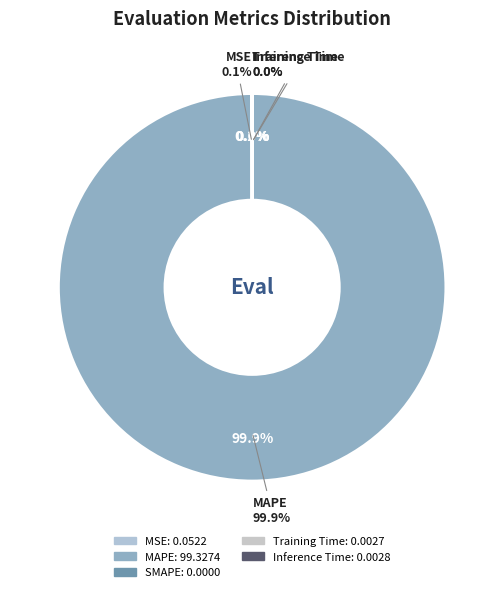

Rank the categories by value from highest to lowest.

MAPE, MSE, Inference Time, Training Time, SMAPE